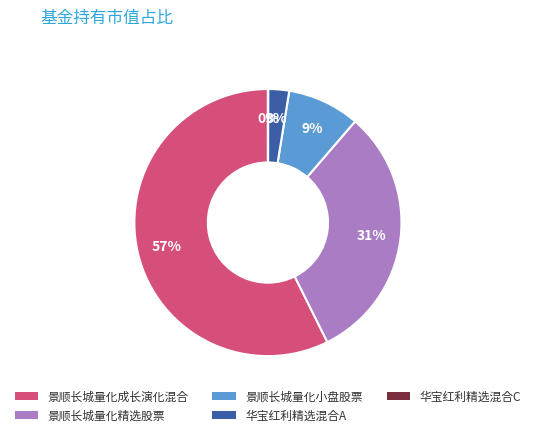

Which slice represents more than half of the pie?

景顺长城量化成长演化混合